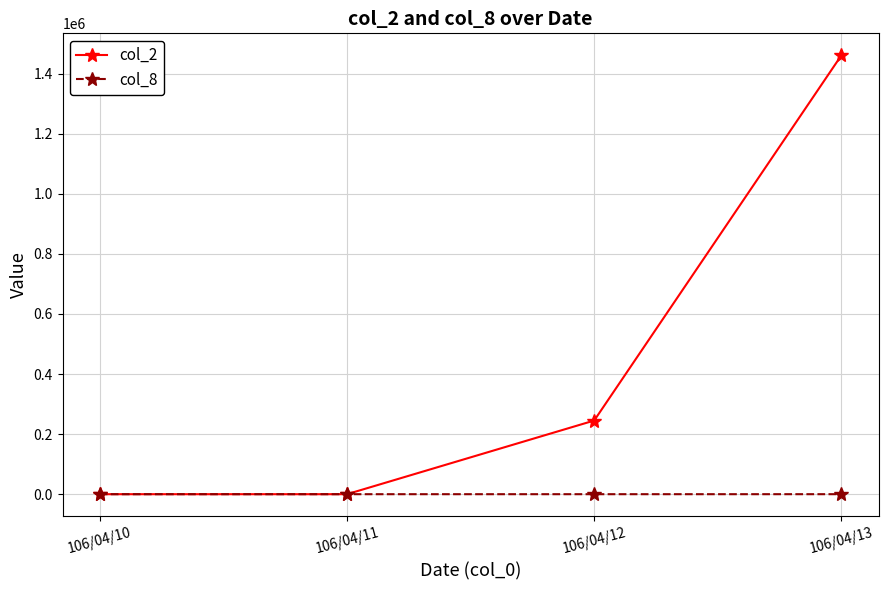

How many data points in col_8 are less than 7?

2